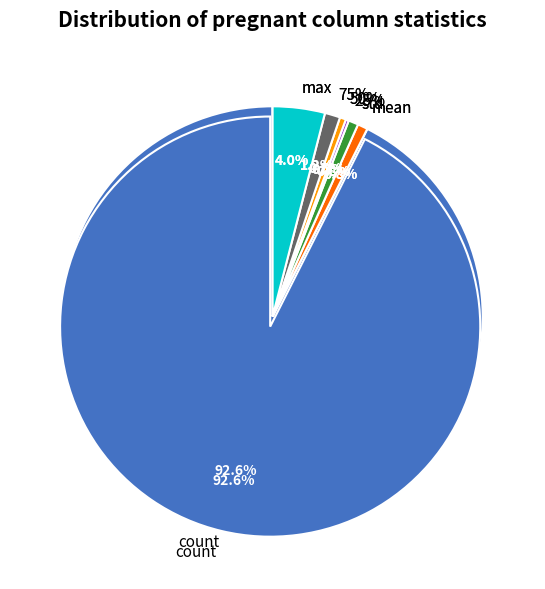

Rank the categories by value from lowest to highest.

min, 25%, 50%, std, mean, 75%, max, count